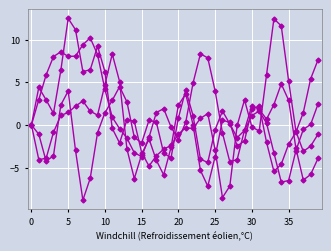

Is this an area chart (filled region under the line)?

No